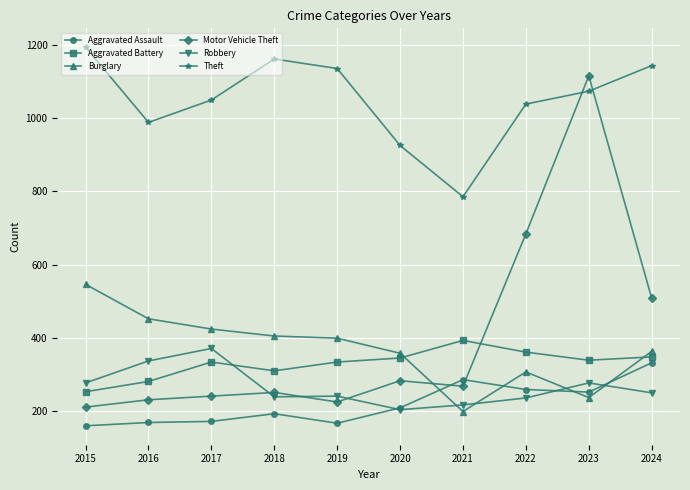

What is the difference between the highest and lowest values at 2018?

968